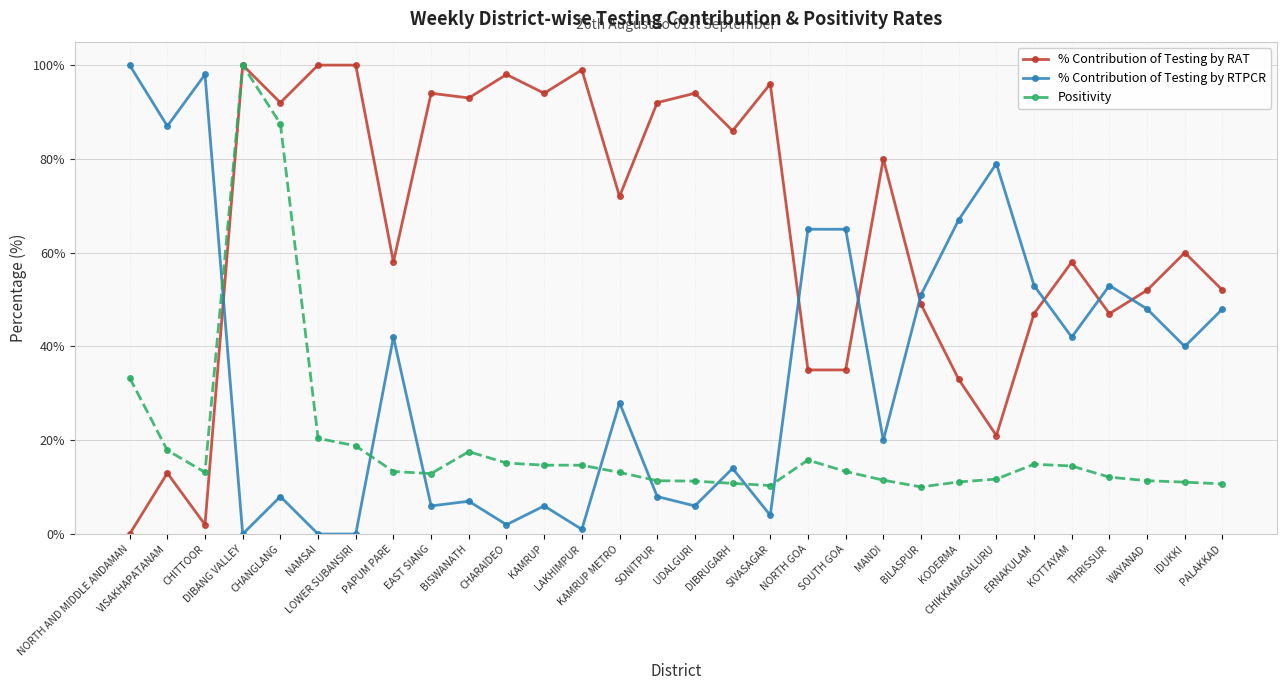

List the series in order of their overall mean, lowest first.

Positivity, % Contribution of Testing by RTPCR, % Contribution of Testing by RAT